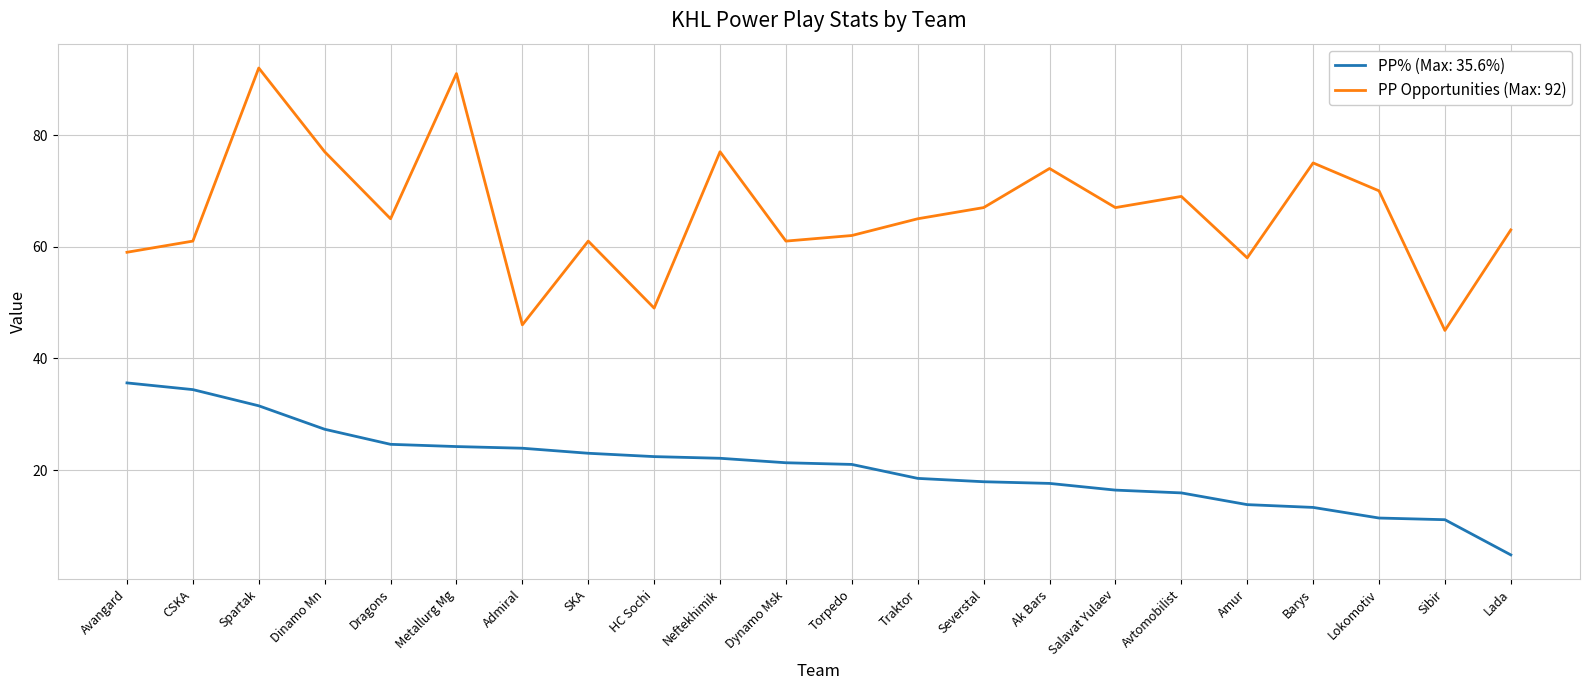

What is the maximum value shown in the chart?

92.0